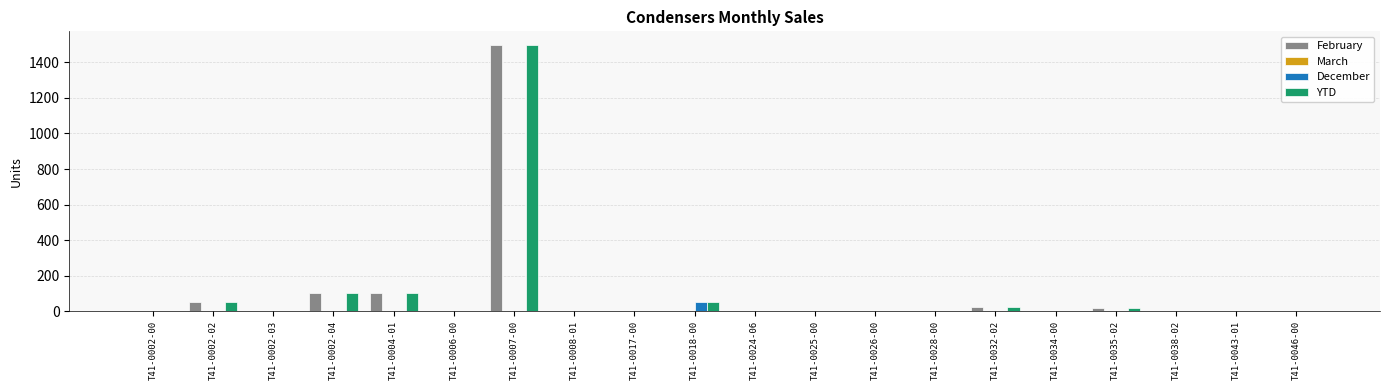

At which label does February reach its peak?

T41-0007-00